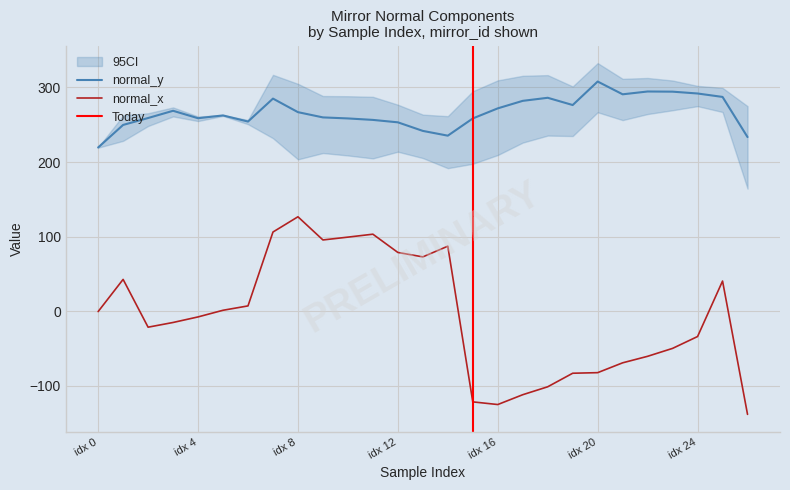

At which label does normal_y reach its minimum?

idx 0